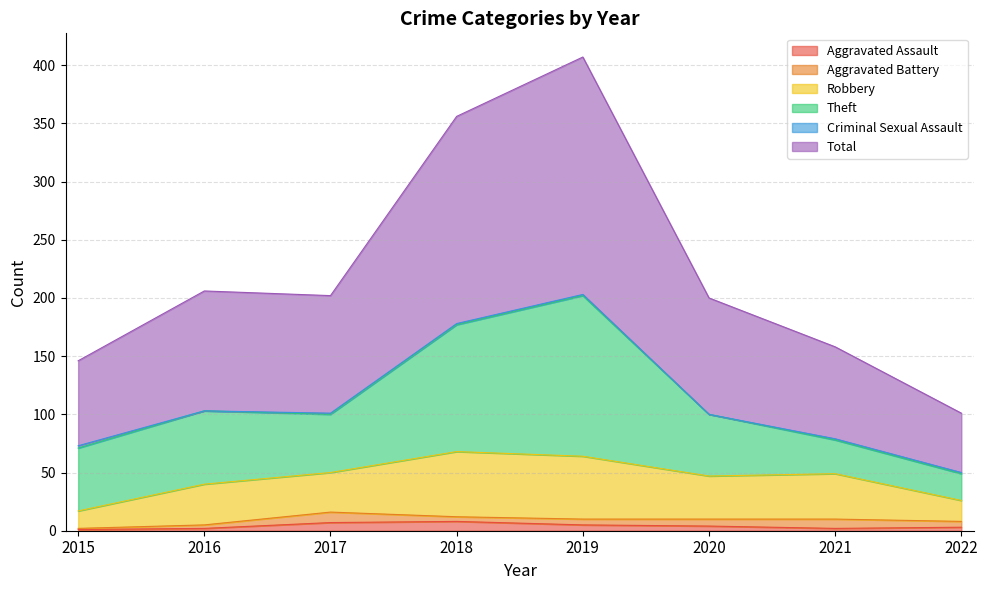

True or false: Robbery has a value of 18 at 2022.

True